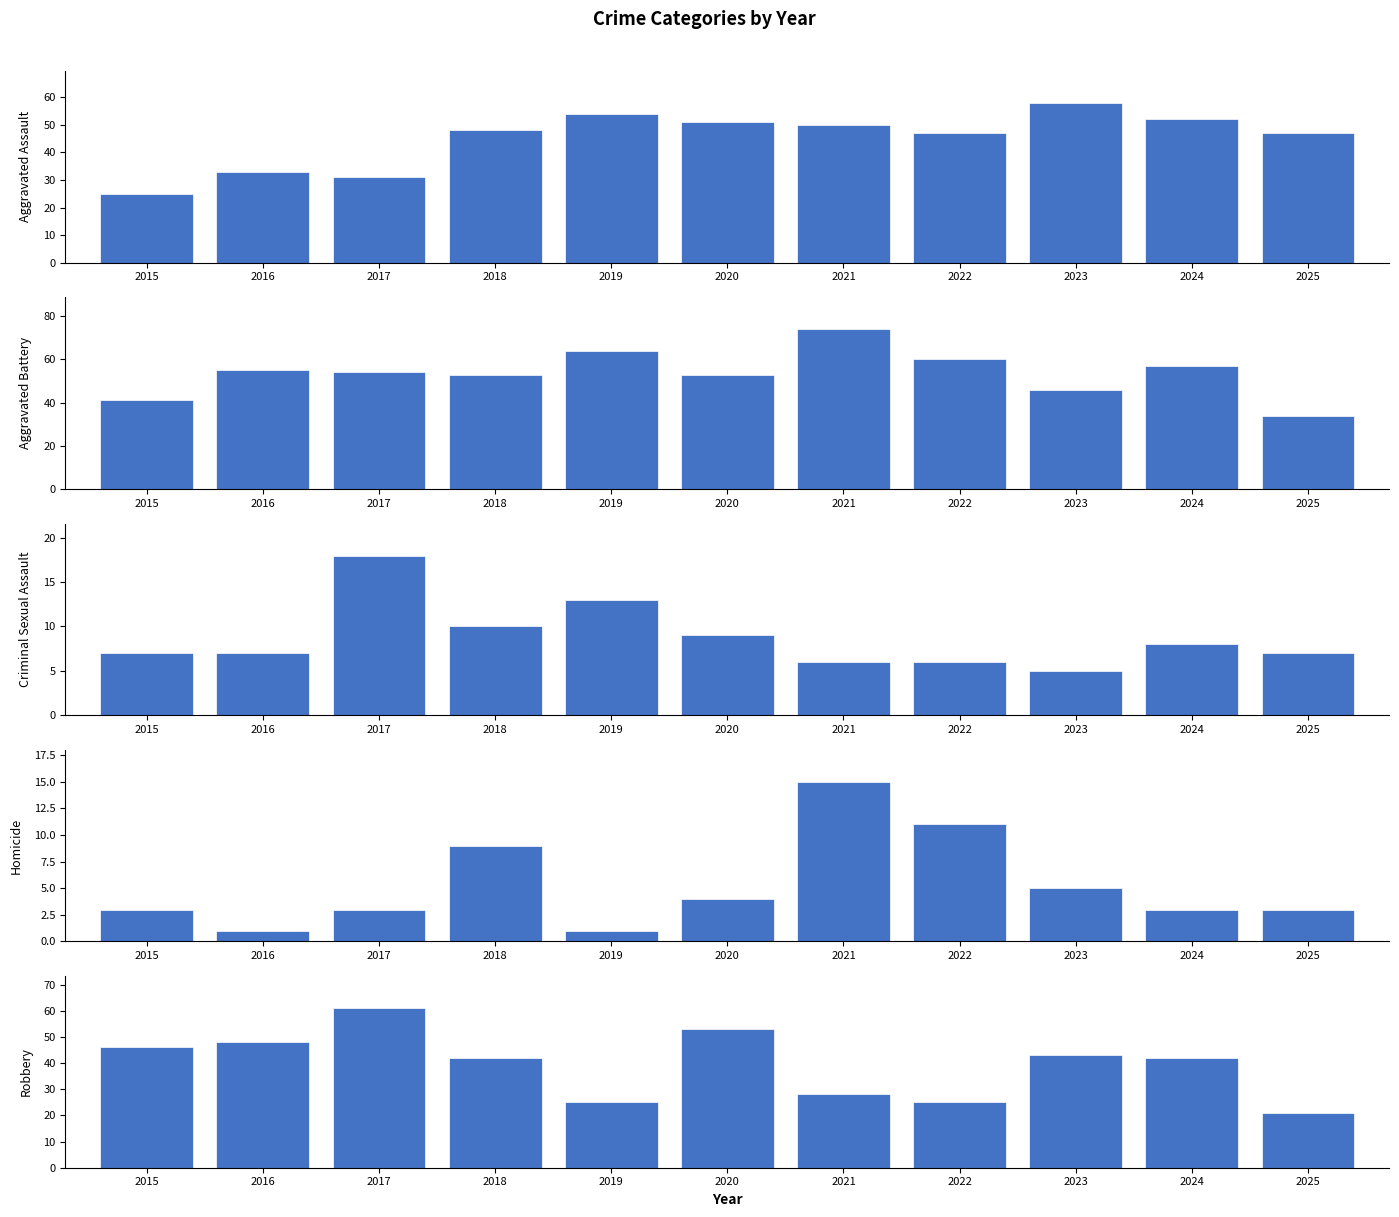

What is the value of the Robbery bar at the 10th from the left?

42